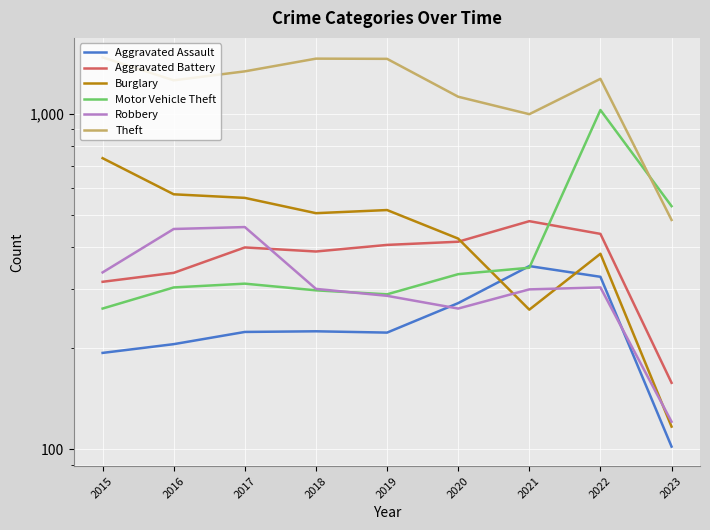

At which category is the sum across all series the highest?

2022